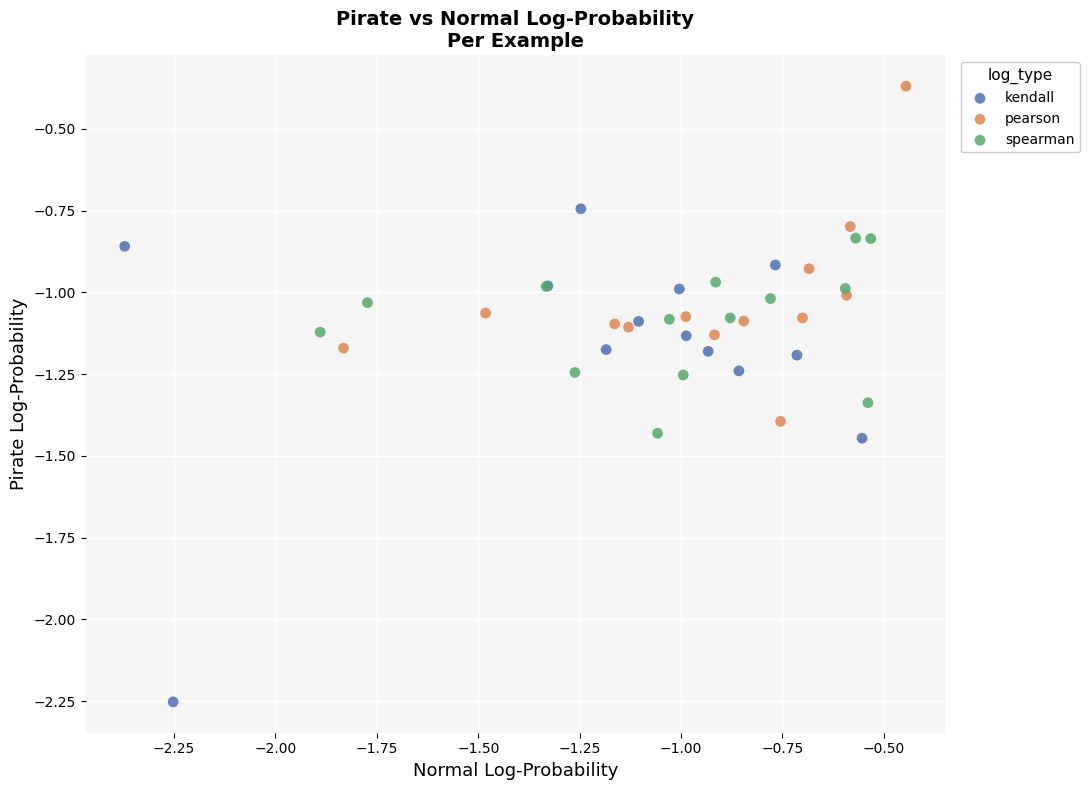

Which series contains the lowest Y value?

kendall